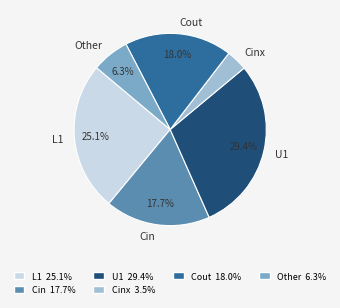

Which category has the smallest portion of the pie?

Cinx